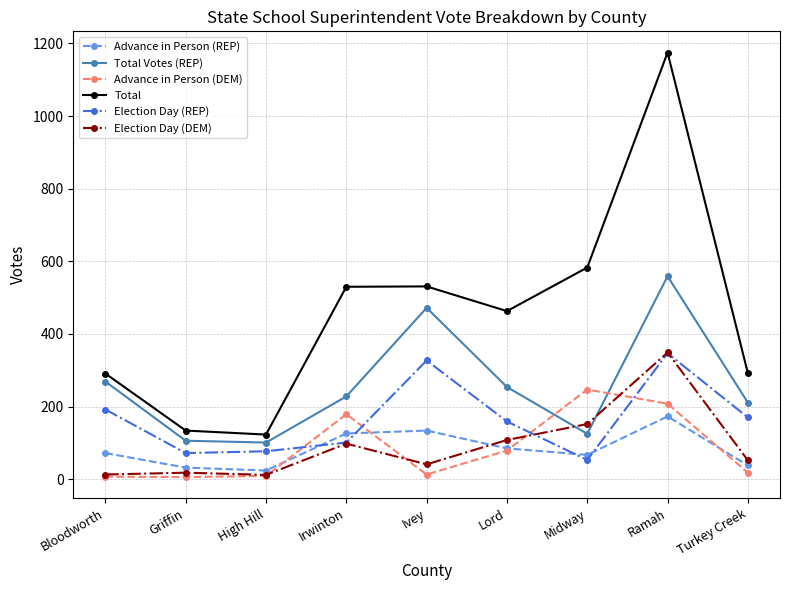

Is the value of Total Votes (REP) at High Hill greater than the value of Advance in Person (REP) at Griffin?

Yes